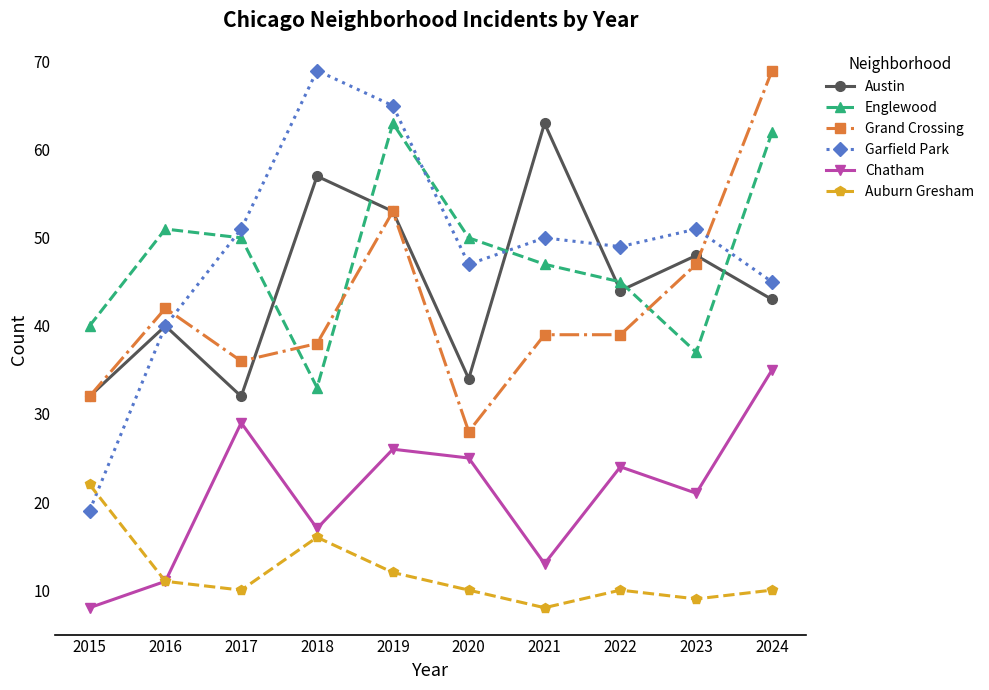

Where is the first local minimum for Austin?

2017